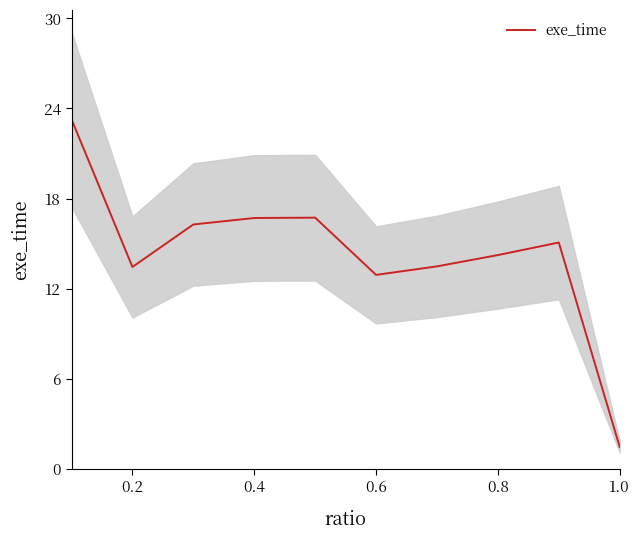

Is it true that exe_time equals 14.2 at 0.8?

True